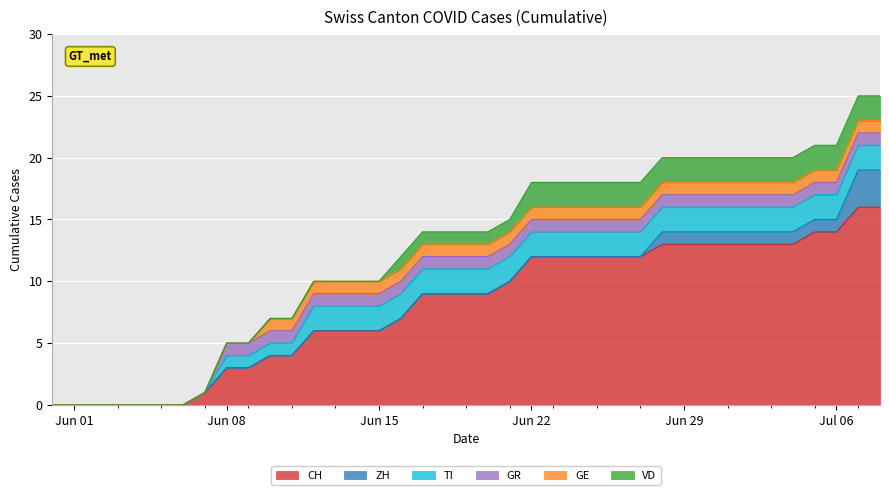

How many intersections are there between VD and ZH?

1